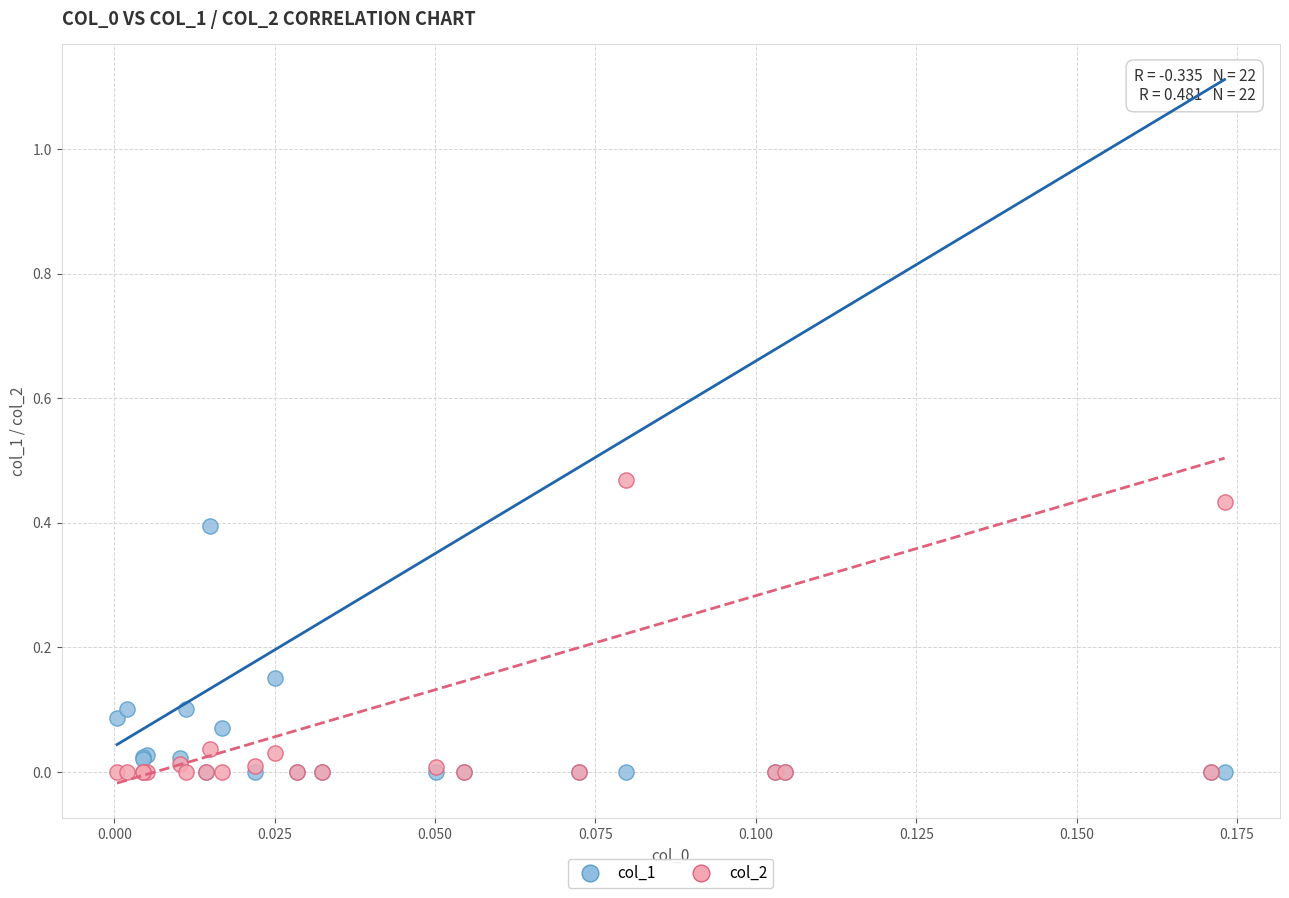

Which series has the largest Y range (max minus min)?

col_2